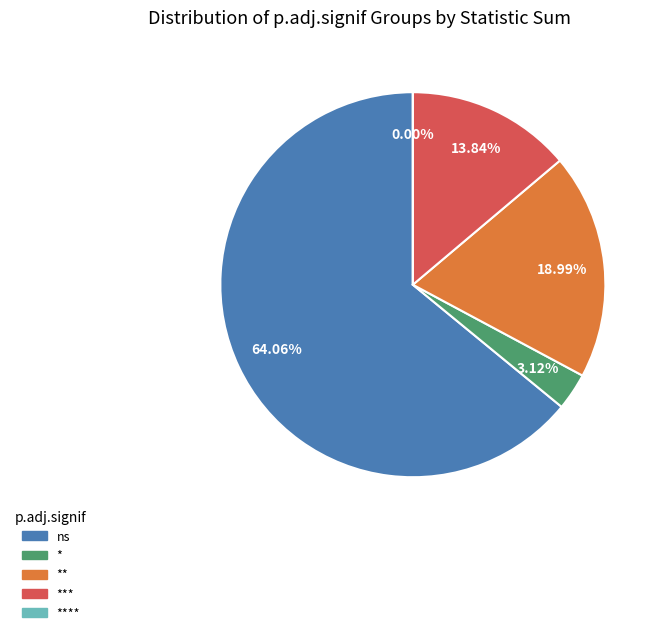

Count the number of slices in the pie.

5